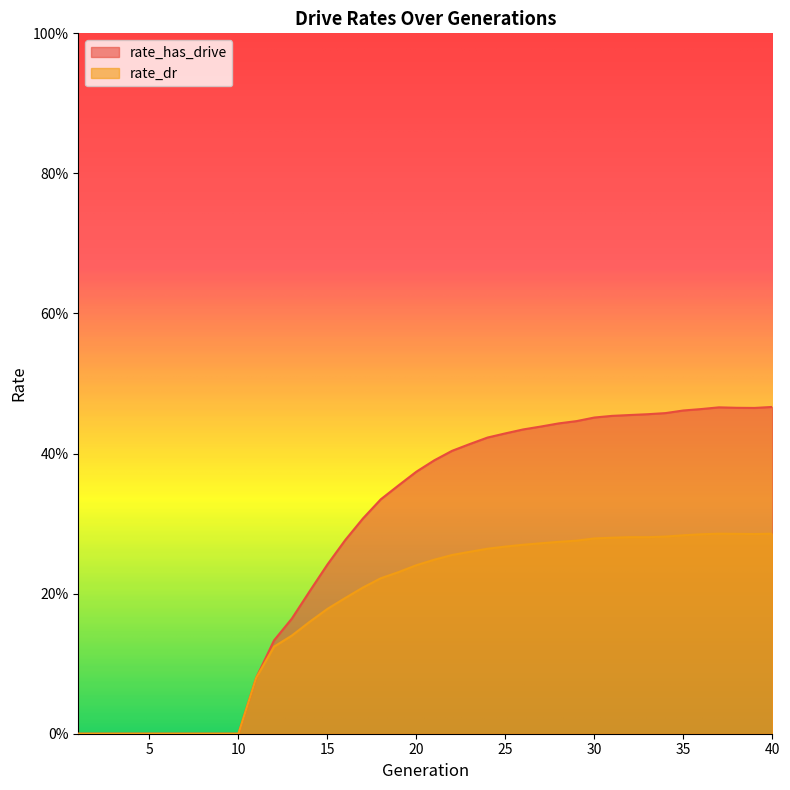

Between 5 and 17, which series saw the biggest shift?

rate_has_drive